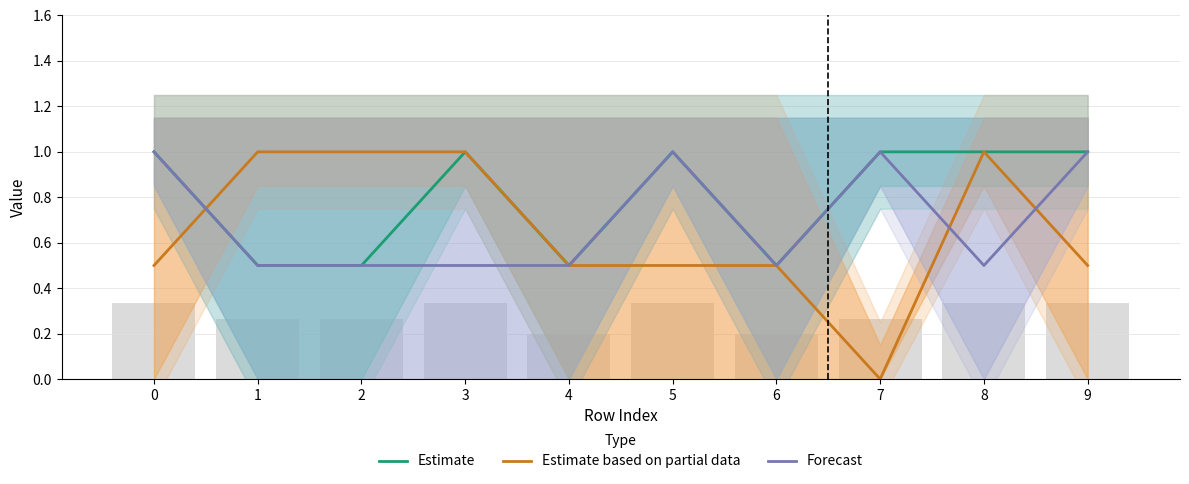

What are all the series names shown in the legend?

Estimate, Estimate based on partial data, Forecast